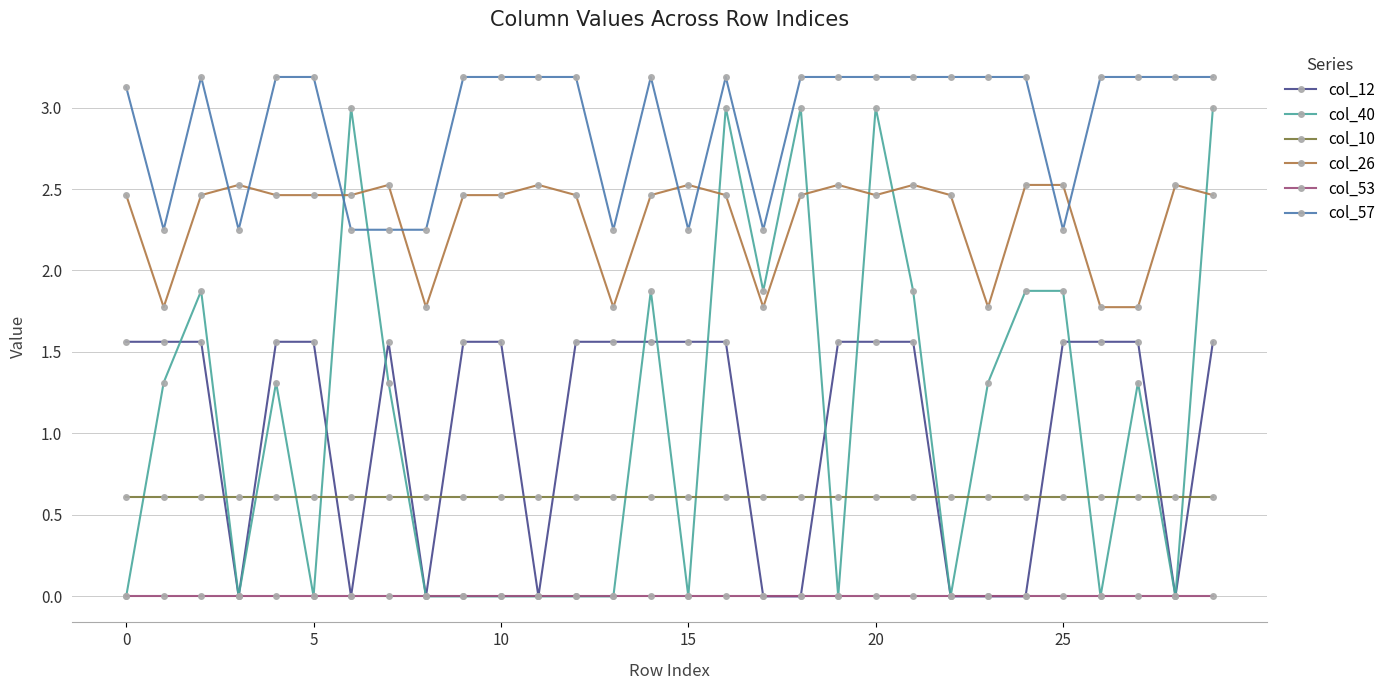

What is the value of the col_10 point at the 6th from the left?

0.6